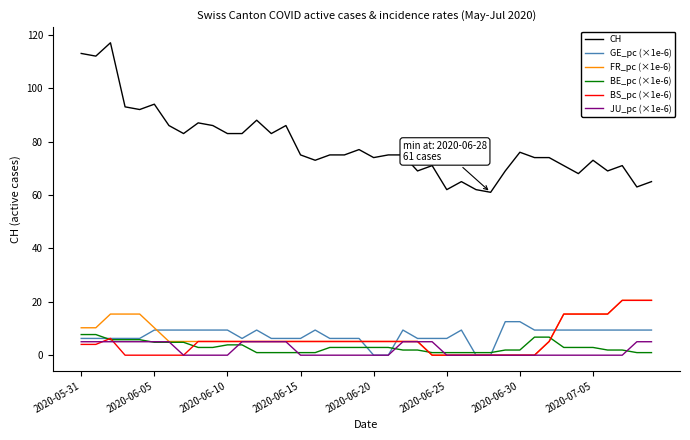

Which series has the largest range (max minus min)?

CH